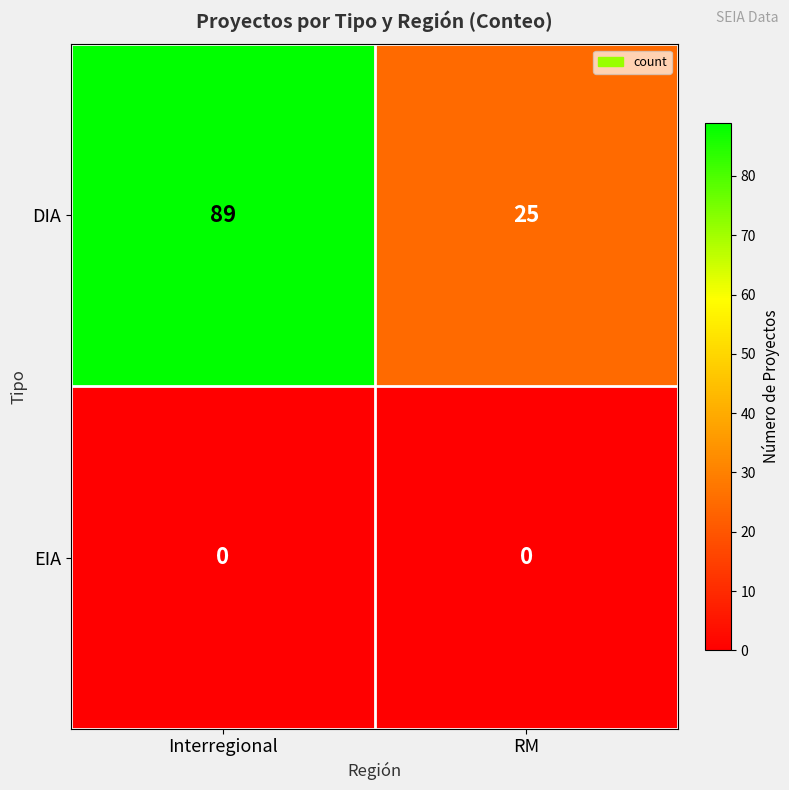

At RM, list the series in order from smallest to largest.

EIA, DIA